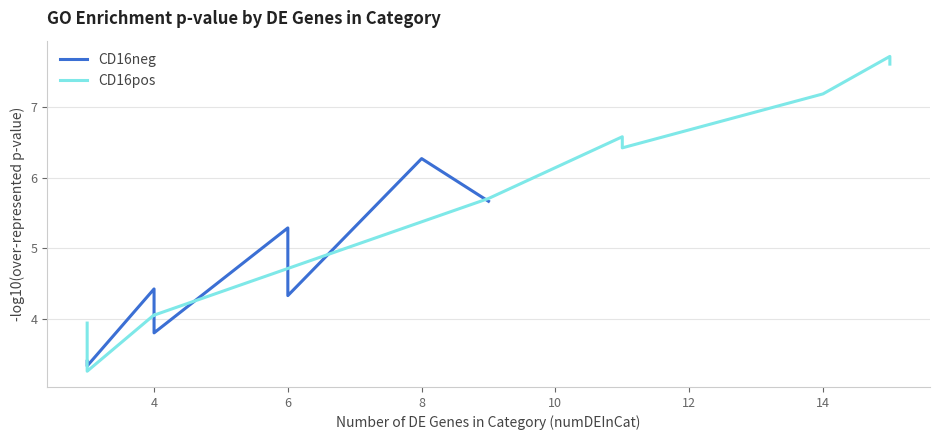

What is the label of the 14th point from the right?

6